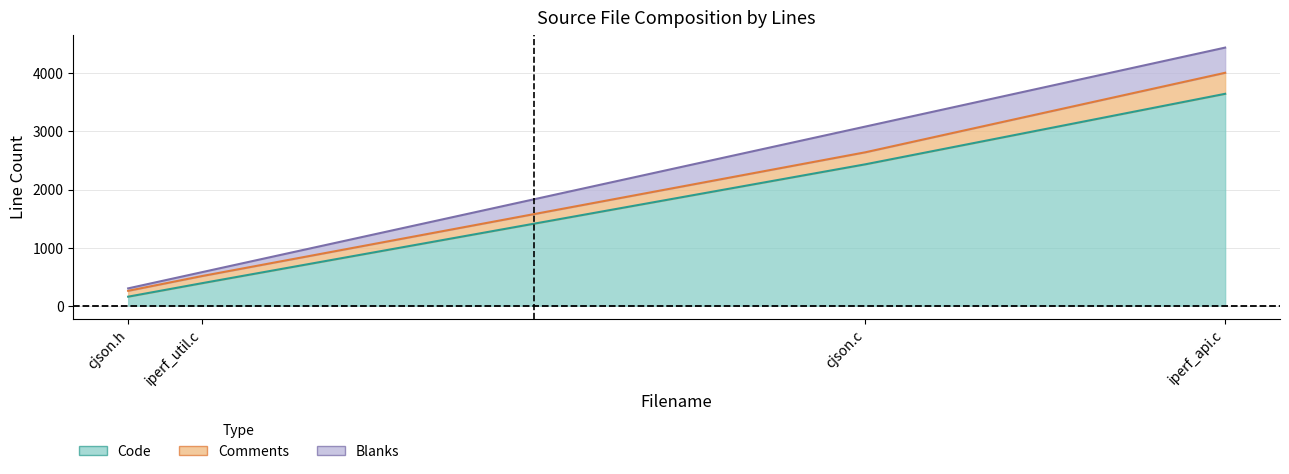

How many interior local peaks does the Blanks series have?

1